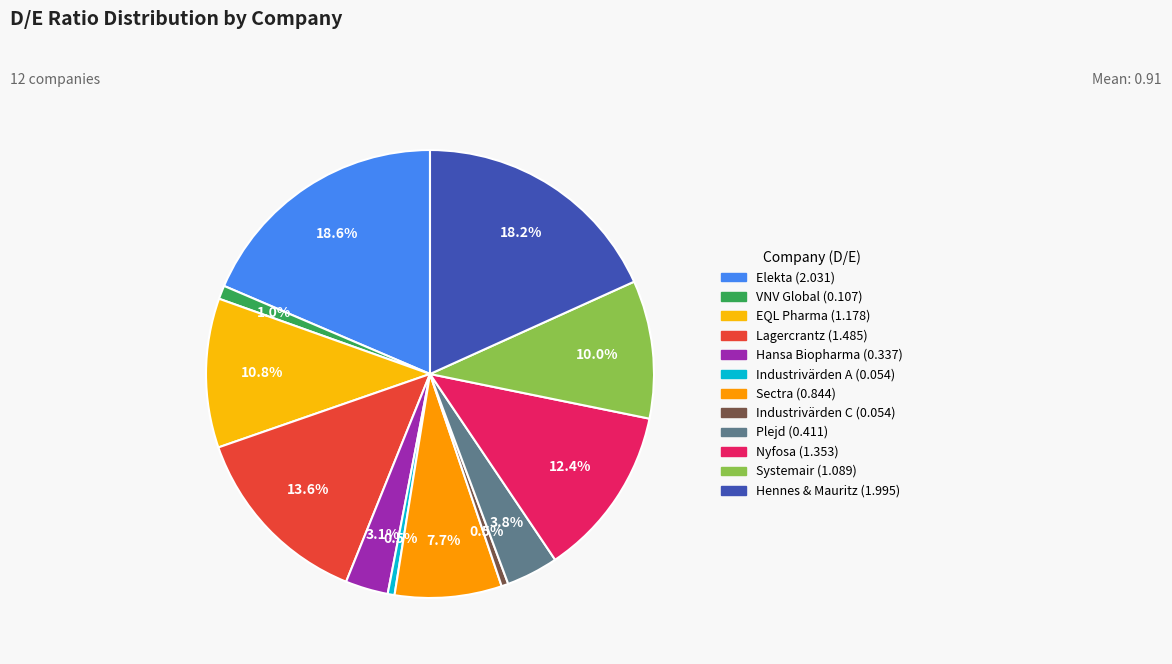

Is VNV Global the majority of the pie?

No